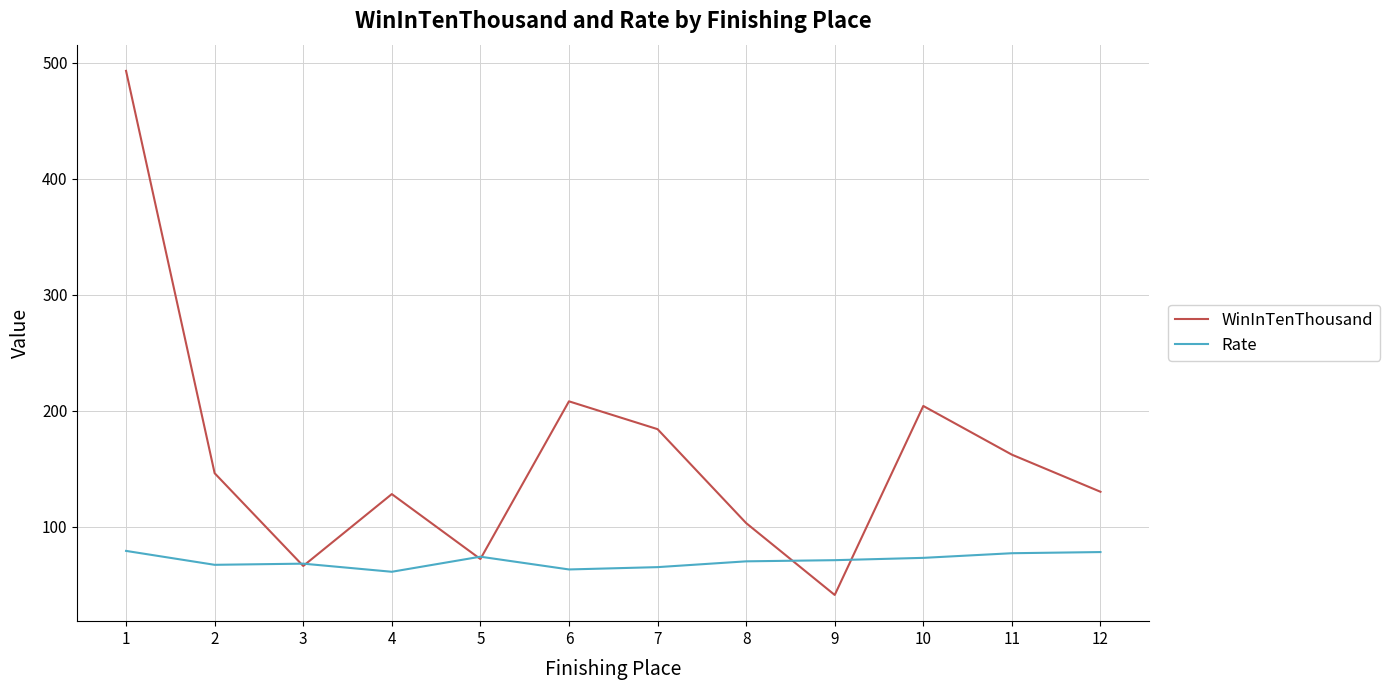

Which series has the largest total across all categories?

WinInTenThousand